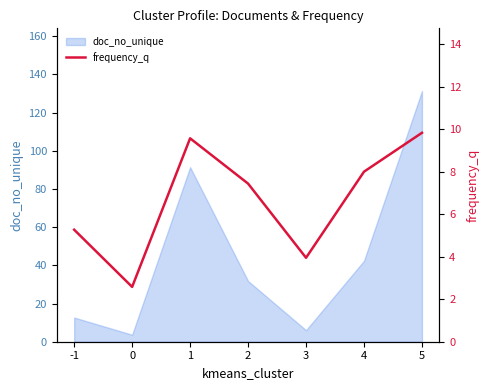

Which category has the highest value across all series?

5